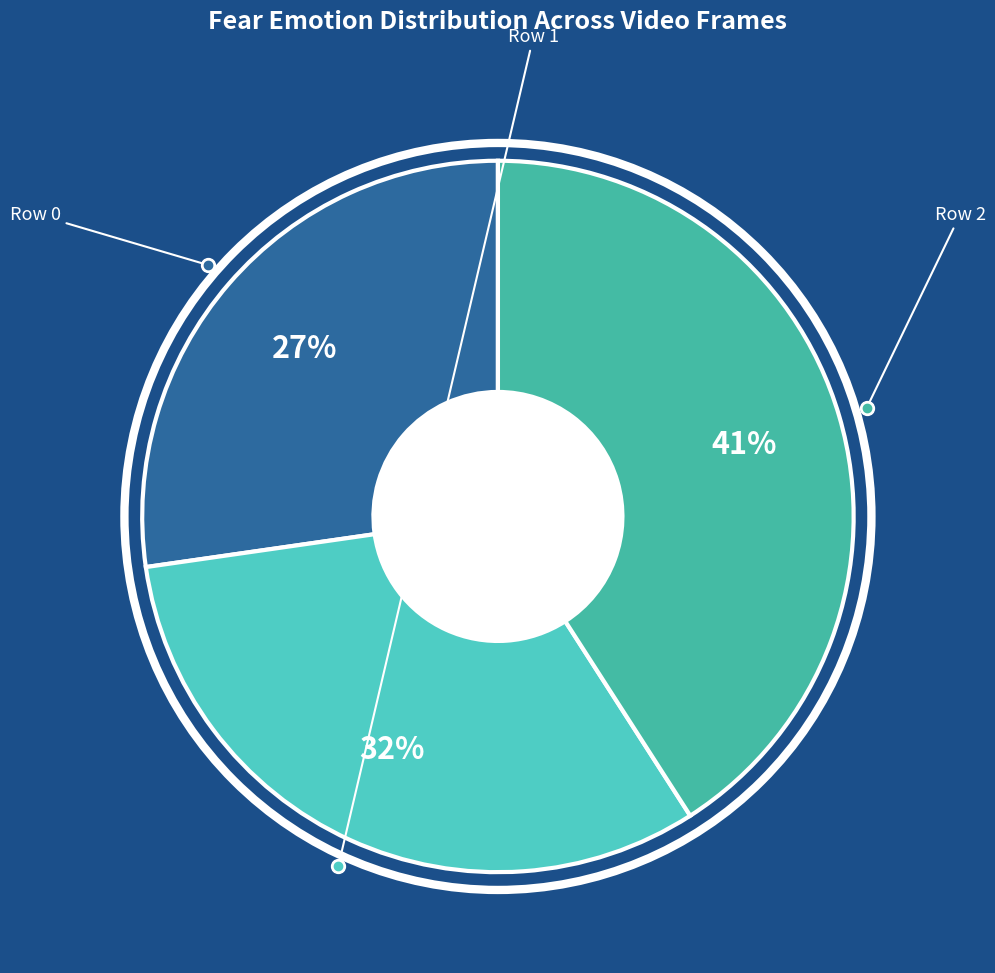

To the nearest percent, what portion does Row 2 represent?

41%